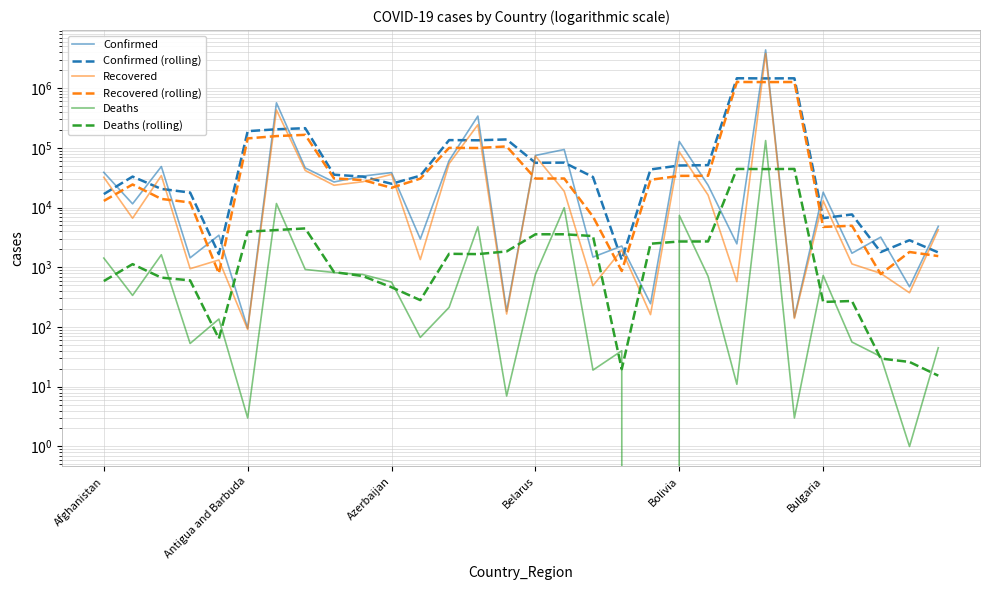

What is the difference between the second highest and second lowest values in the Deaths series?

11666.0